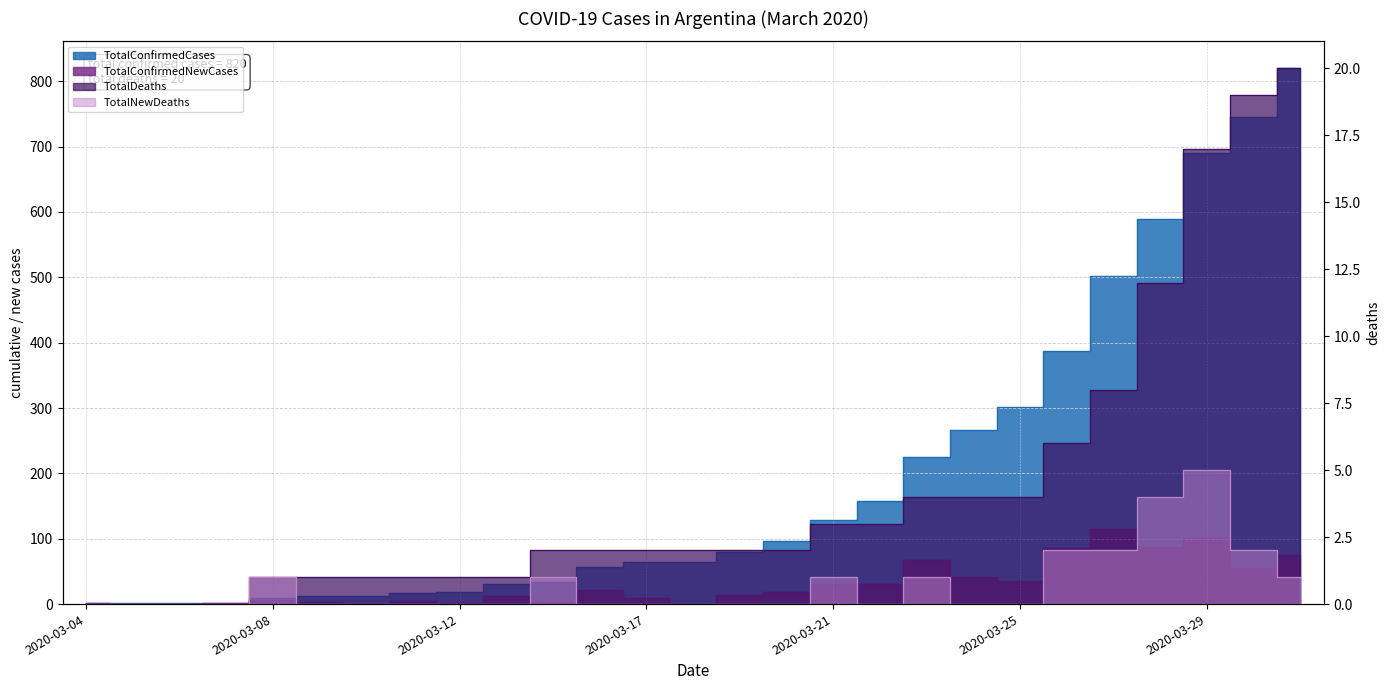

Does the chart have visible grid lines?

Yes